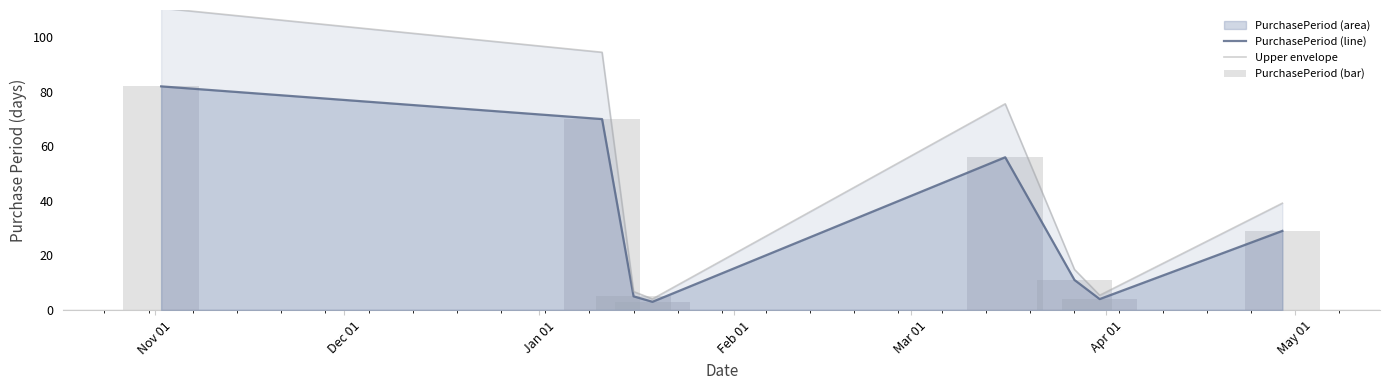

What is the sum of all PurchasePeriod (bar) values?

260.0